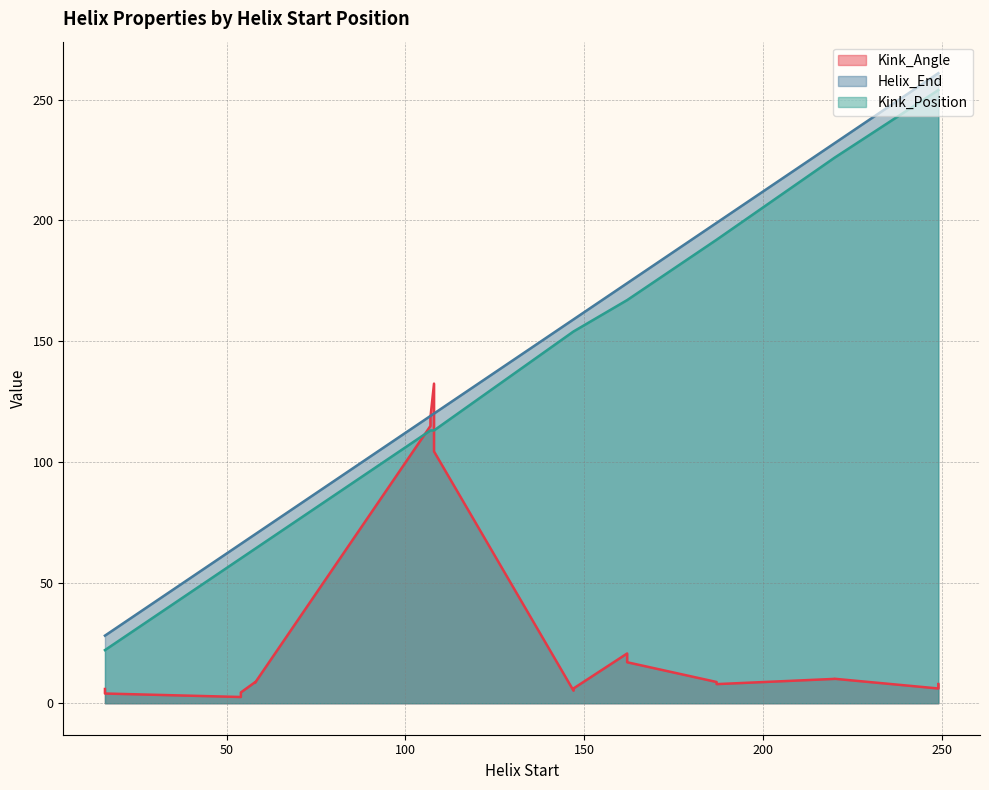

How many lines are shown in the chart?

3